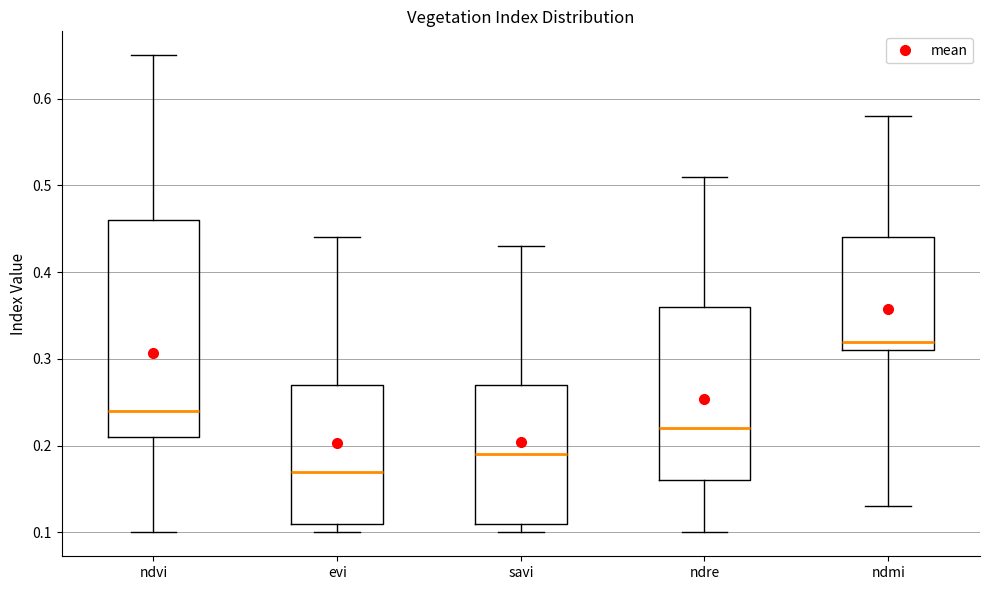

Which box is the tallest, from its lower edge to its upper edge?

ndvi